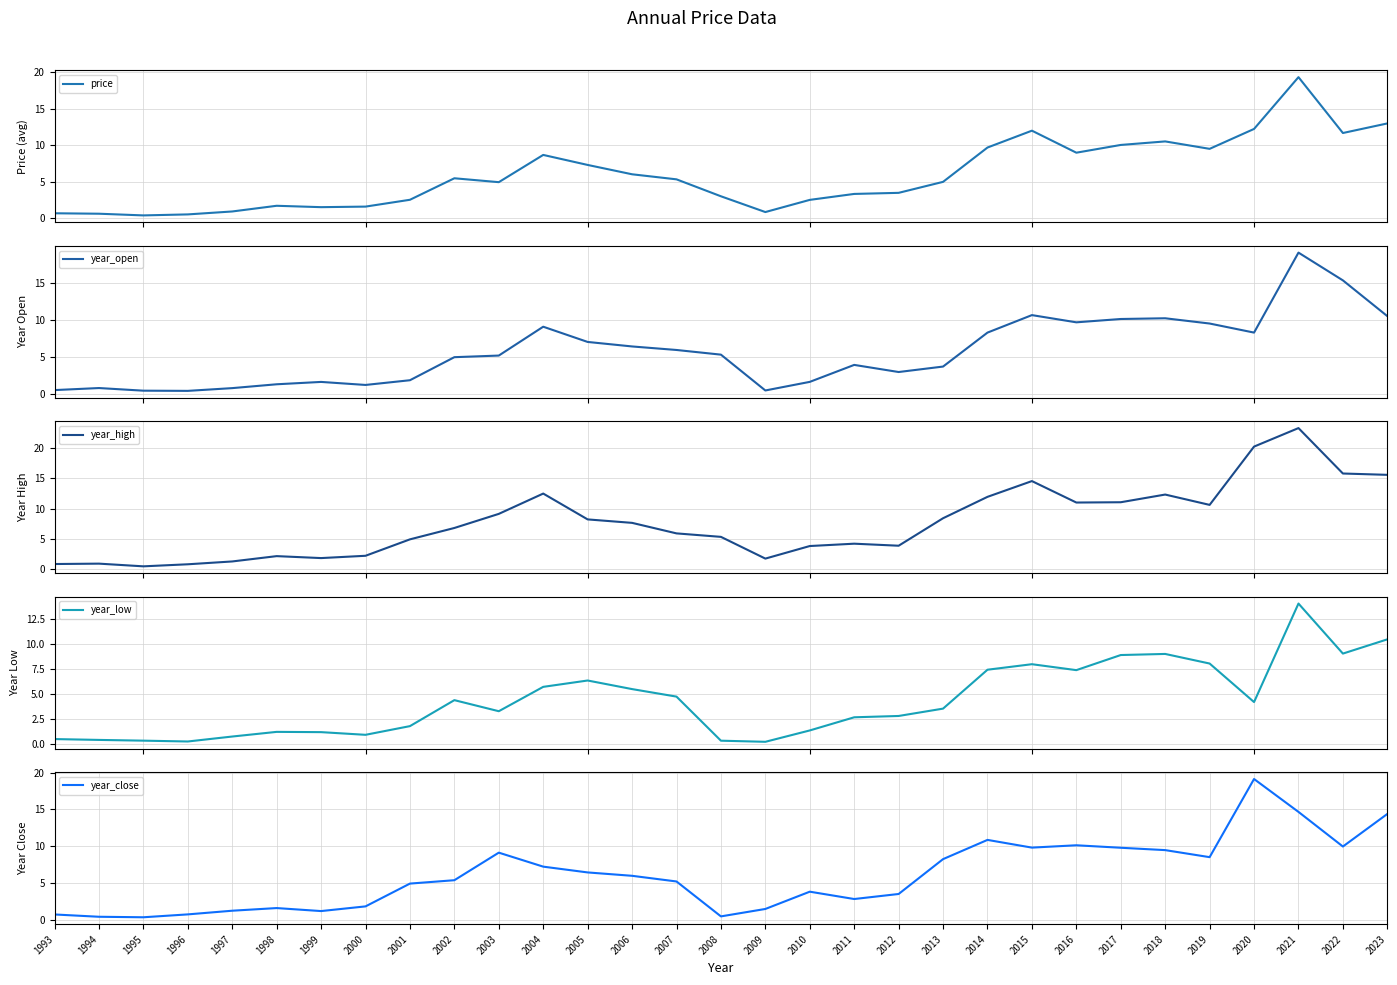

What value does the year_high series have at 2010?

3.8